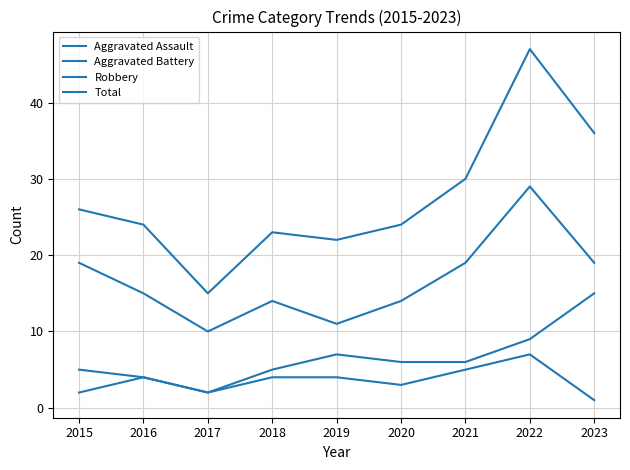

True or false: Total and Aggravated Assault intersect in this chart.

False